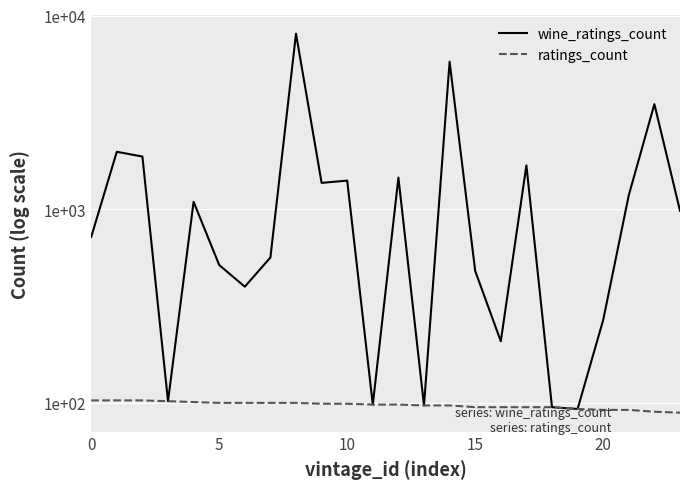

What are all the series names shown in the legend?

wine_ratings_count, ratings_count